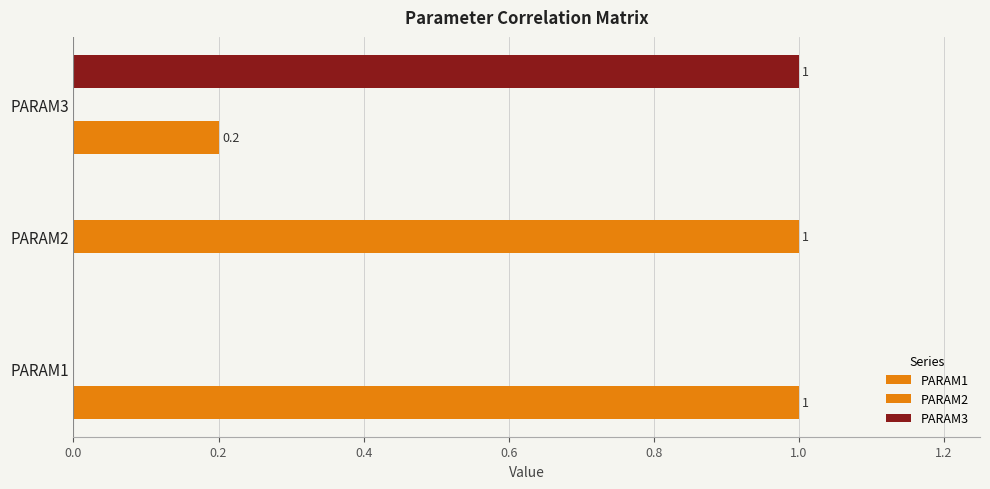

What is the maximum value shown in the chart?

1.0